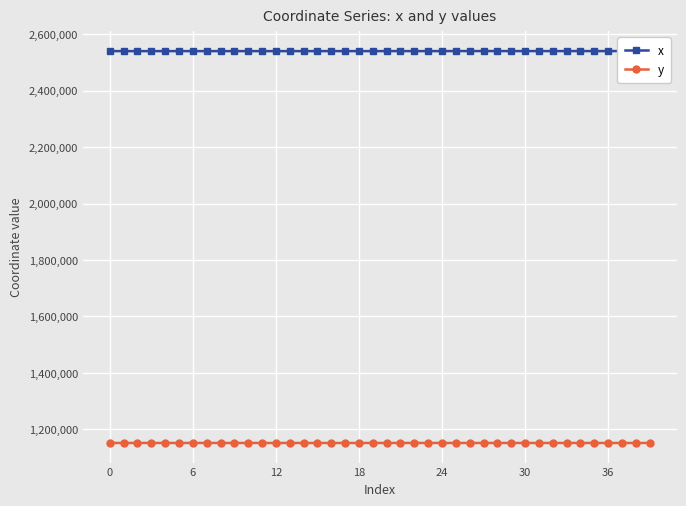

At how many categories does at least one series exceed 2090100?

40